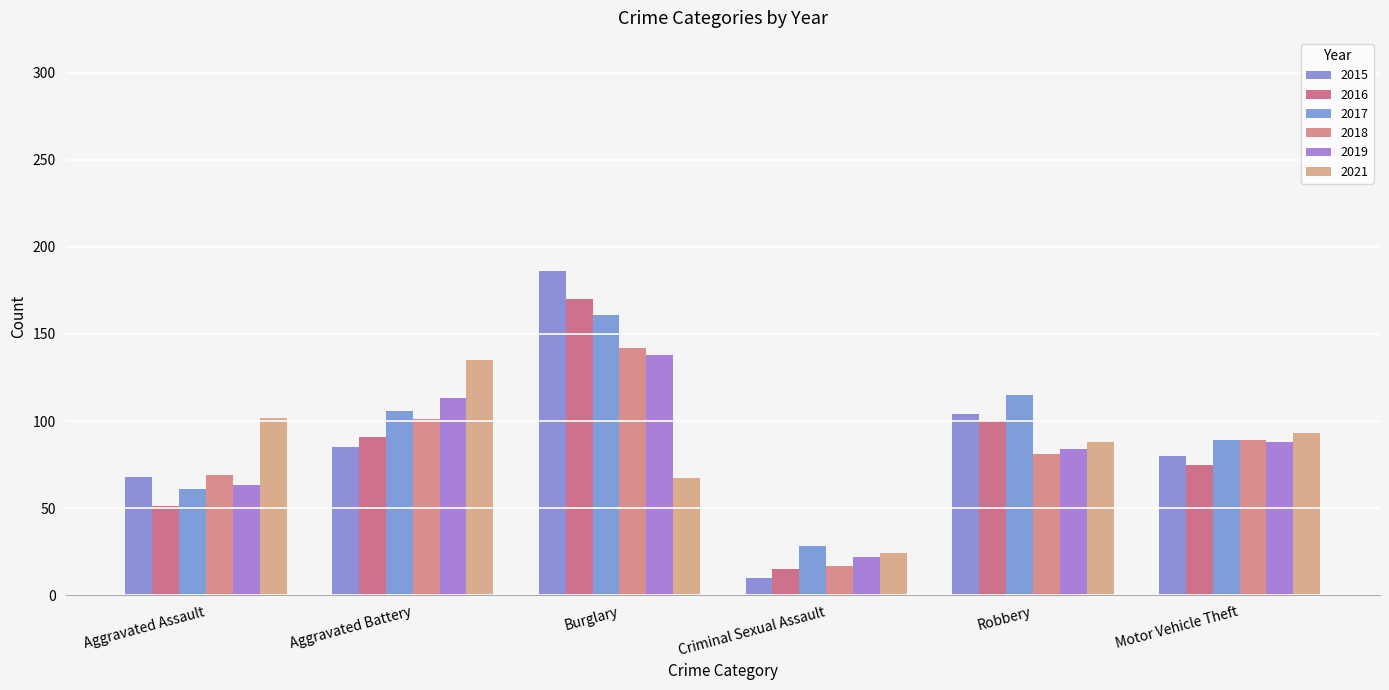

Where is 2018 nearest to the value 79?

Robbery